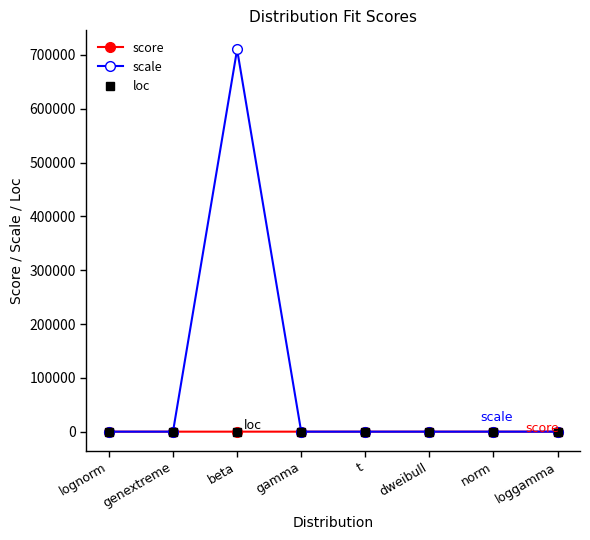

What is the label of the 3rd point from the right?

dweibull